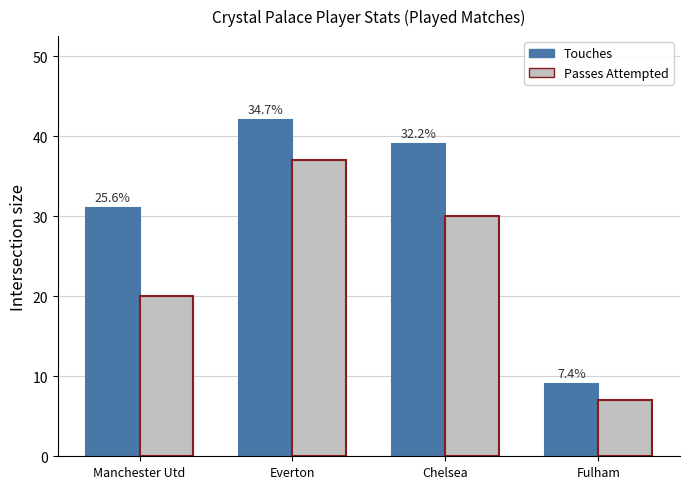

Which series has the largest total across all categories?

Touches